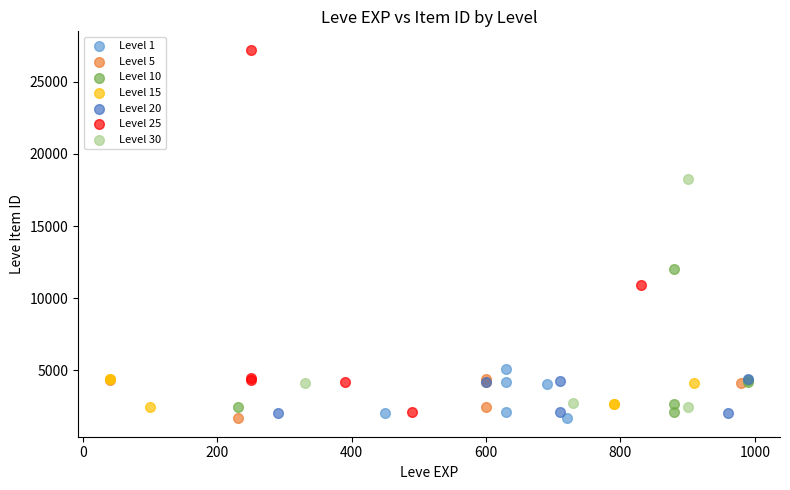

Which series has the widest spread of Y values?

Level 25